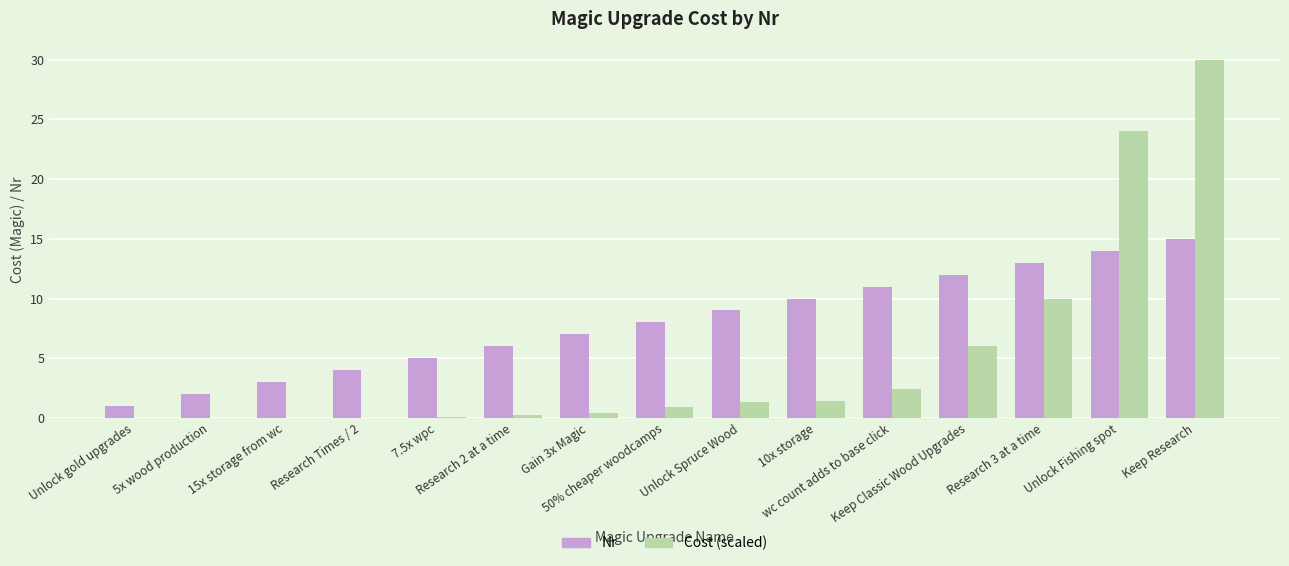

What is the maximum value shown in the chart?

30.0